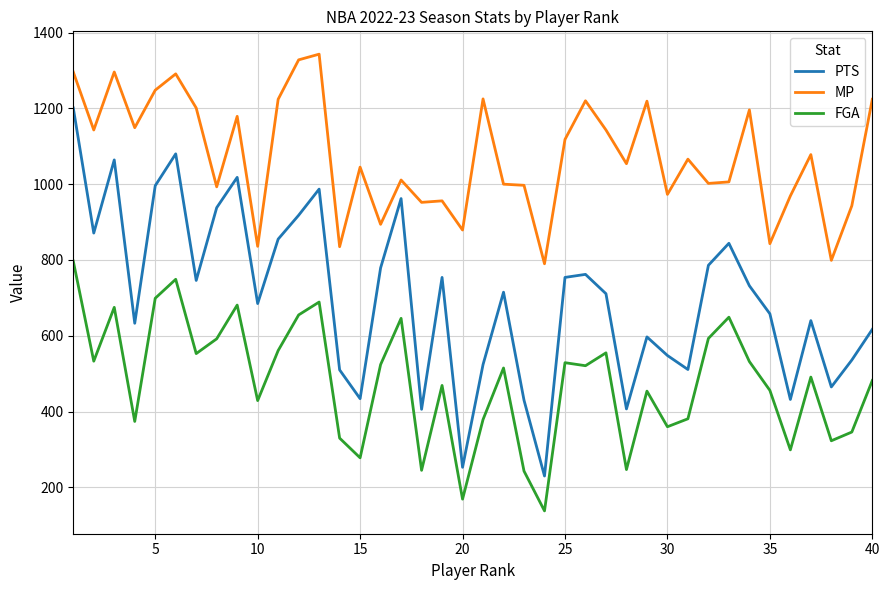

Is this an area chart (filled region under the line)?

No